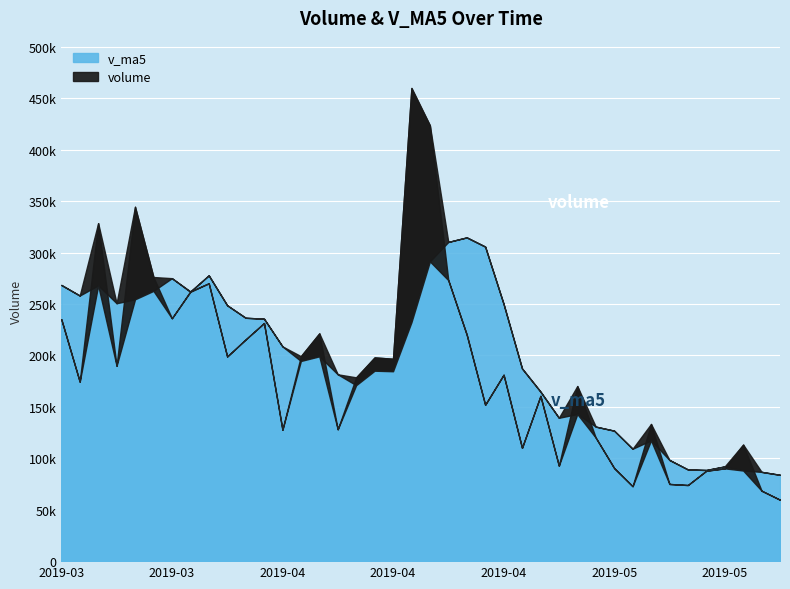

Does the chart display data point markers on the line(s)?

No